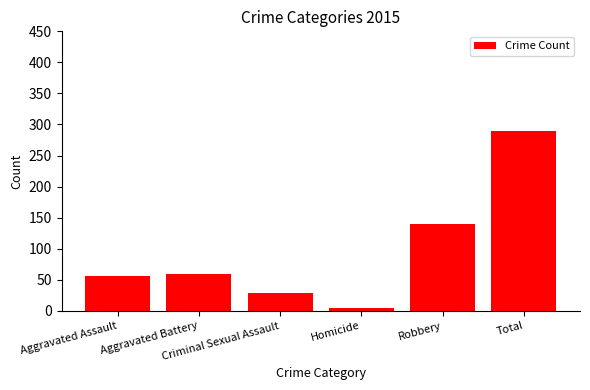

What is the difference between the maximum and minimum values?

284